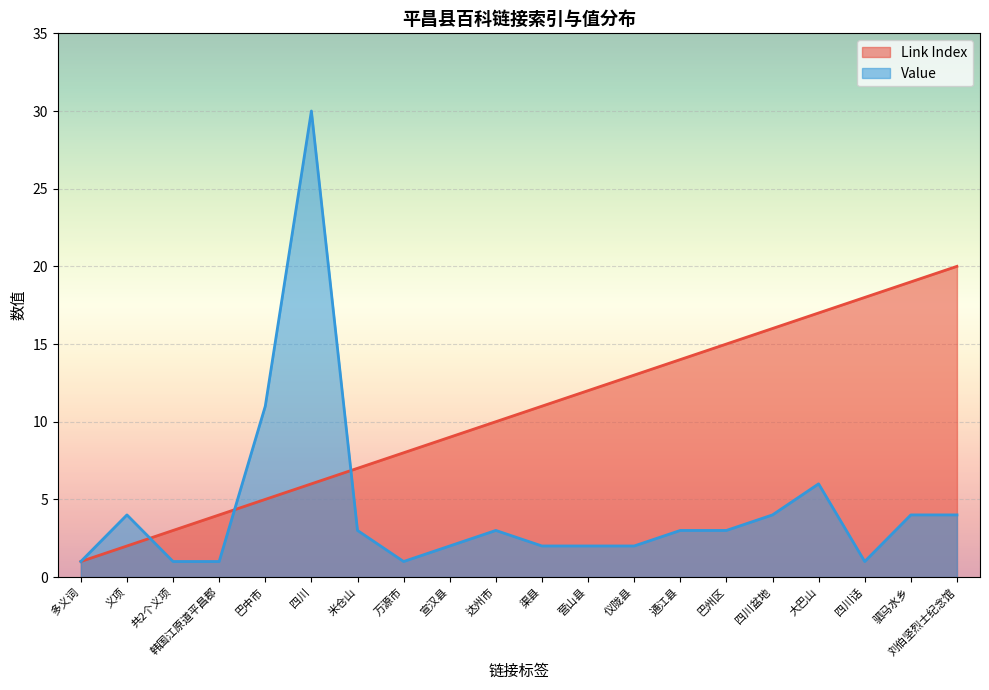

How many data points in Link Index are less than 11?

10